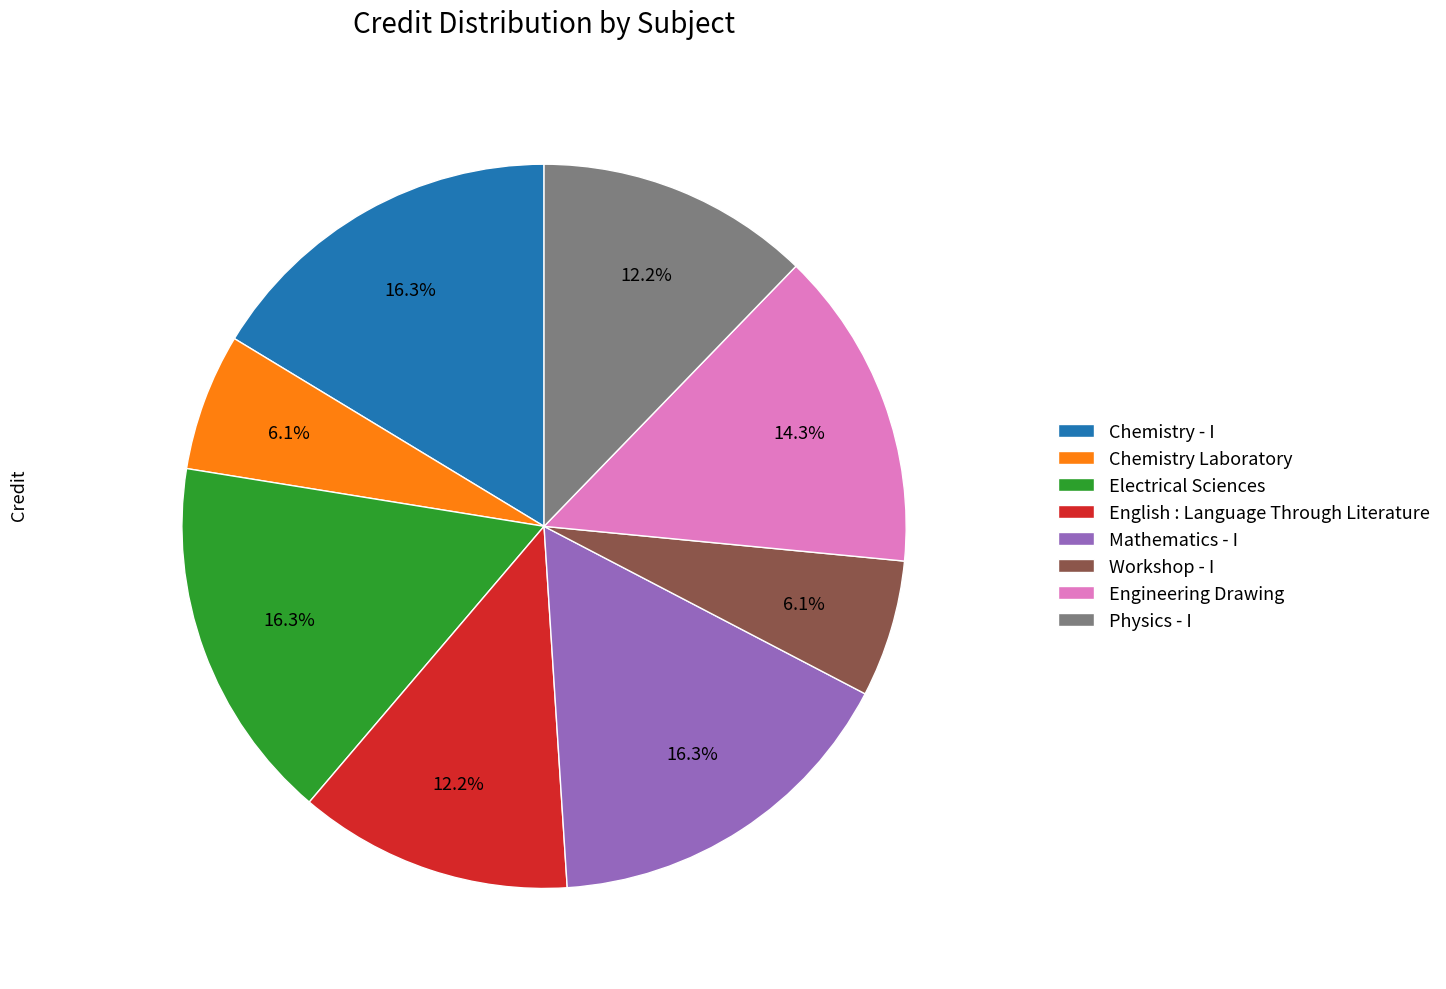

Approximately how many times larger is the value at Engineering Drawing compared to Chemistry - I?

0.9